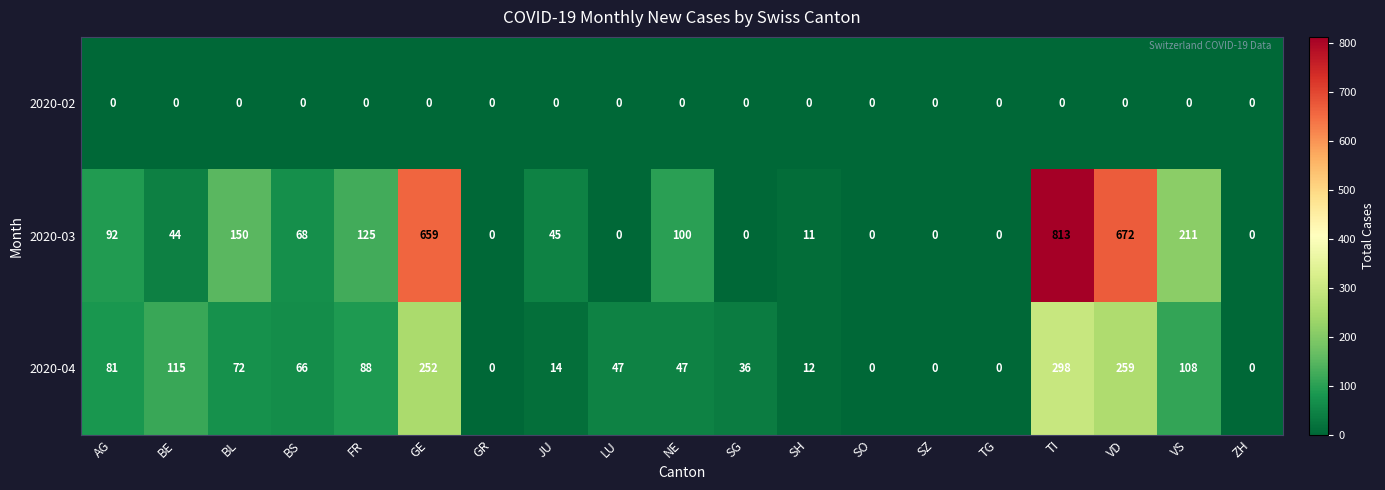

Which category has the highest value across all series?

TI